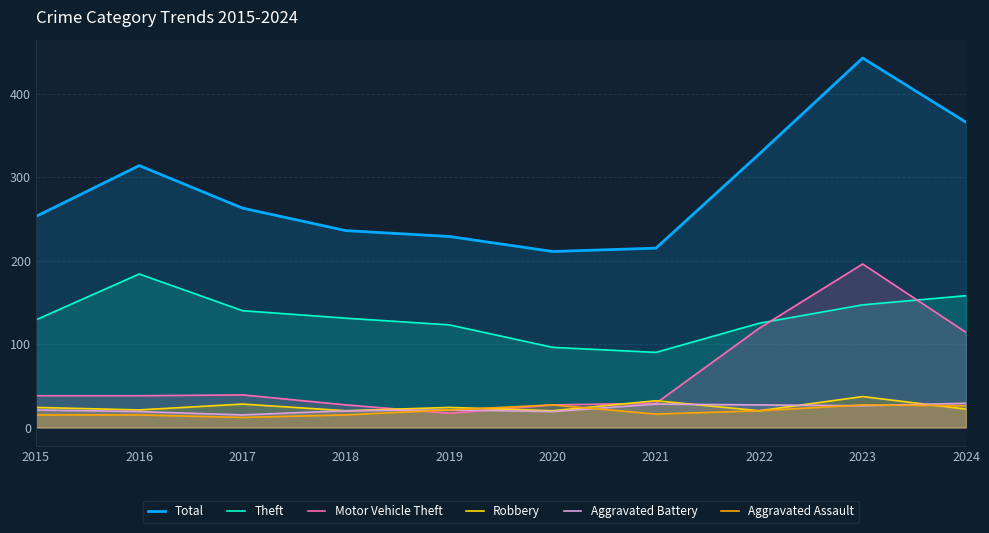

How many values in the Aggravated Assault series exceed 20?

4